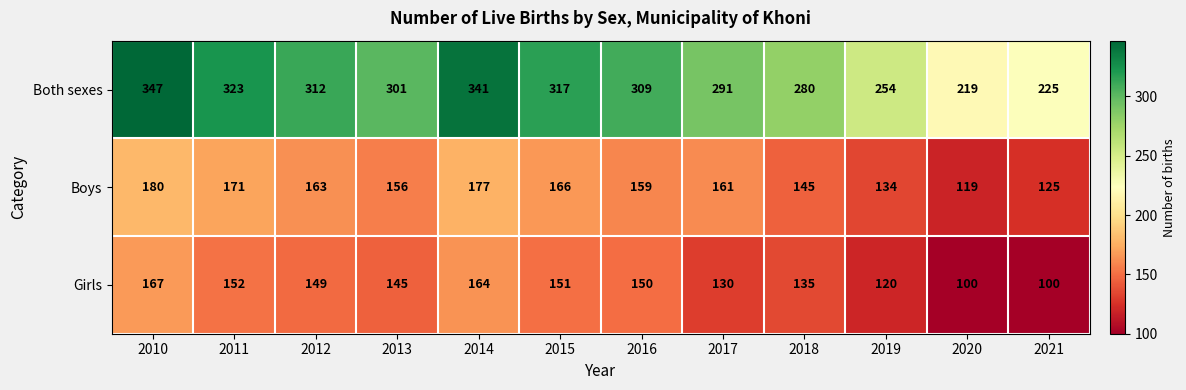

What value does the Boys series have at 2010, to the nearest 5?

180